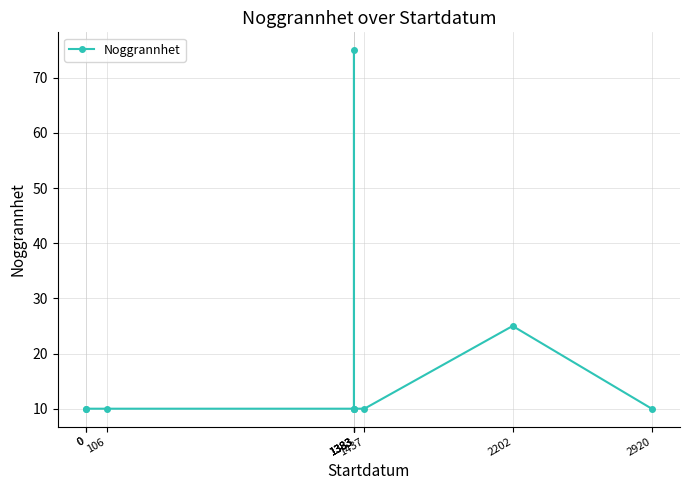

Which has a higher value, 1383 or 2920?

1383